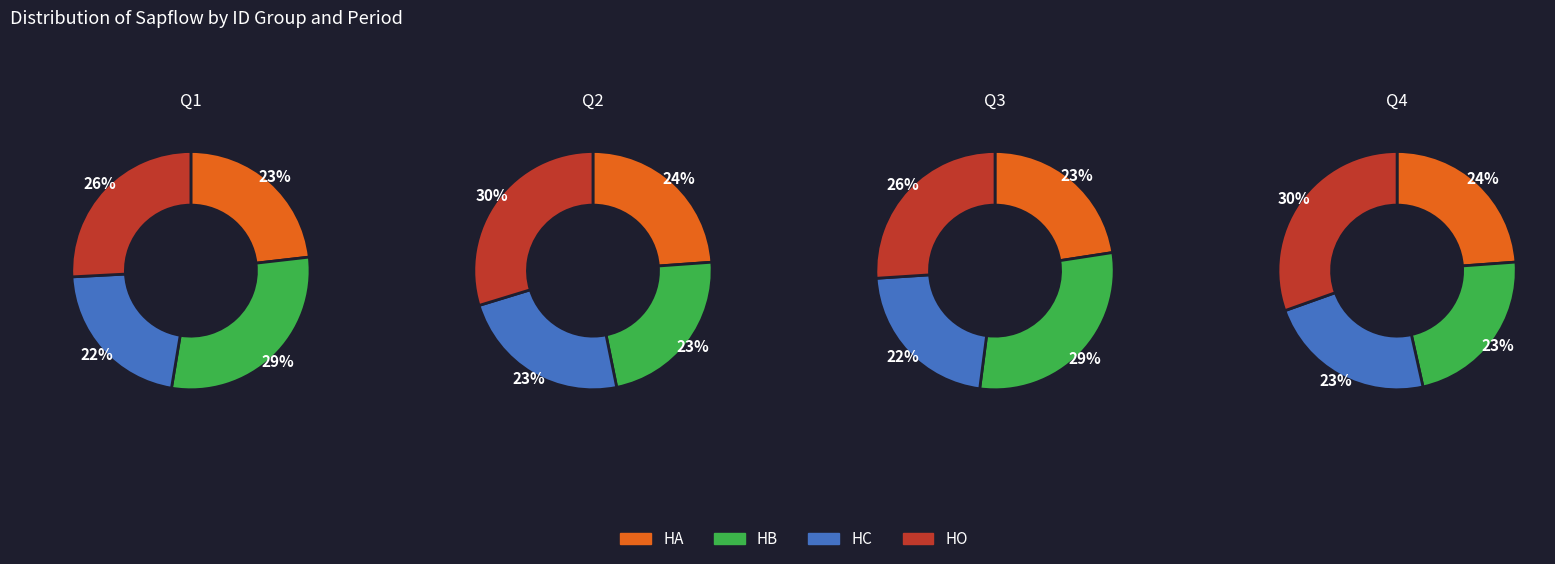

Which category has the smallest portion of the pie?

HC